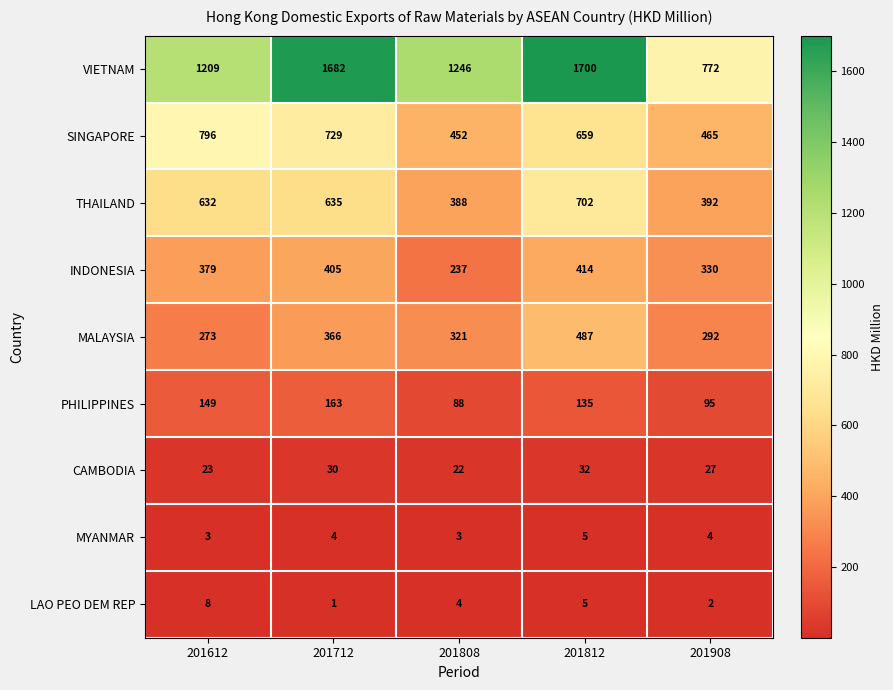

The value of INDONESIA at 201612 is 379. True or false?

True